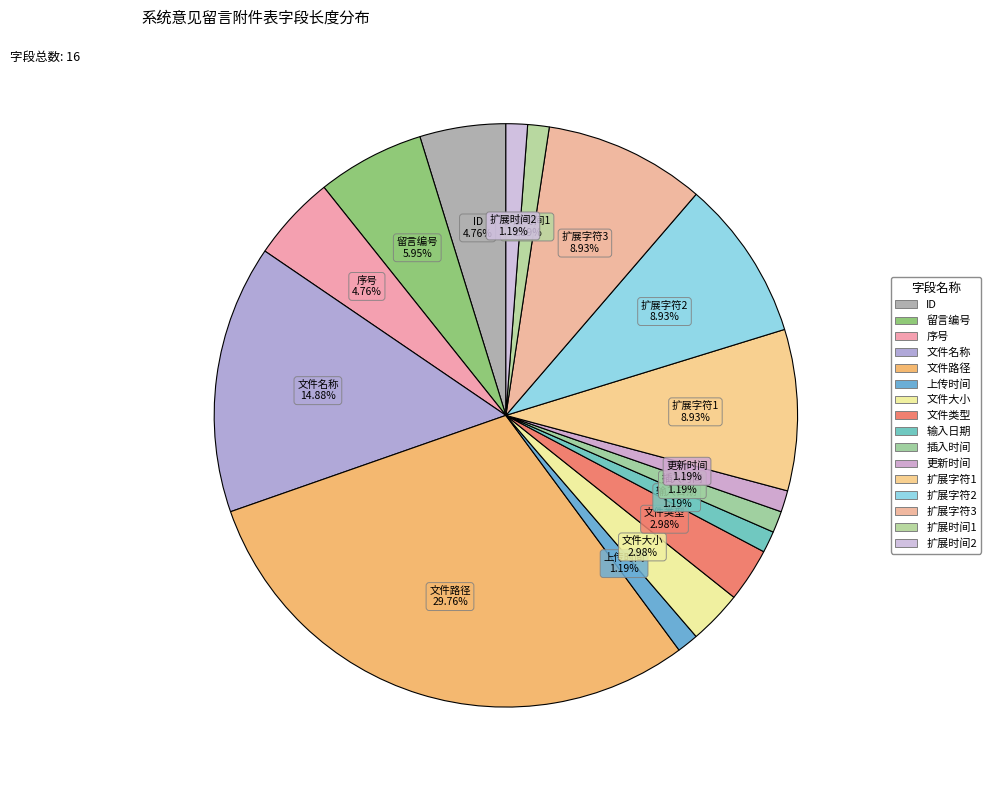

Approximately how many times larger is the value at 留言编号 compared to 文件名称?

0.4